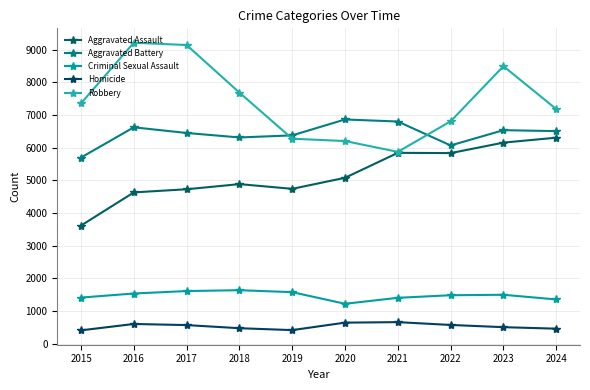

The Criminal Sexual Assault series shows 1844 at 2024. True or false?

False